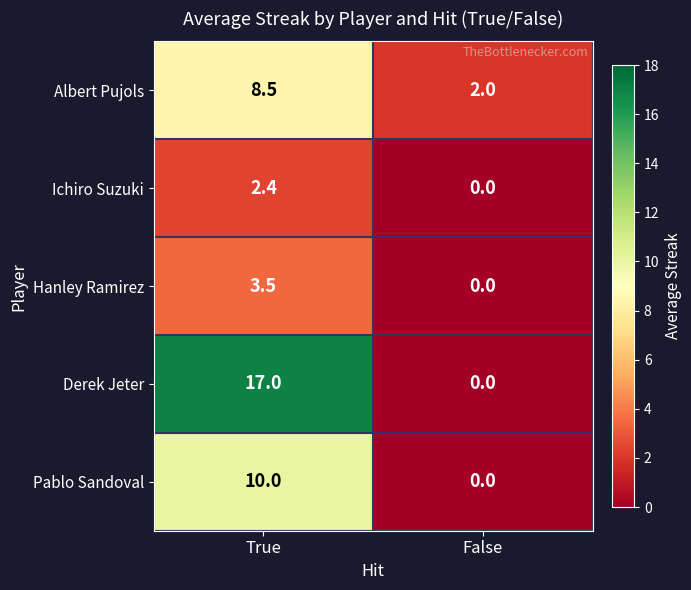

How many data points in Hanley Ramirez are less than 3?

1